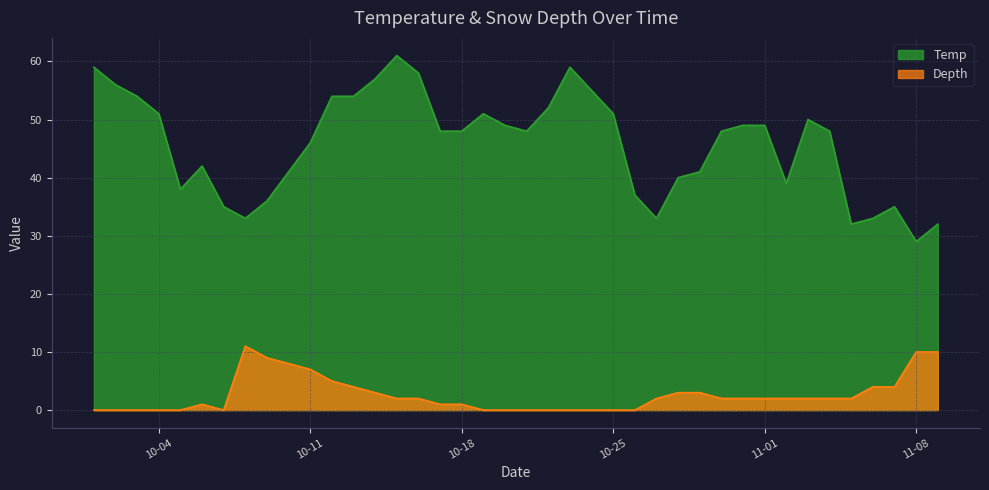

What is the value of the Temp point at the 34th from the left?

50